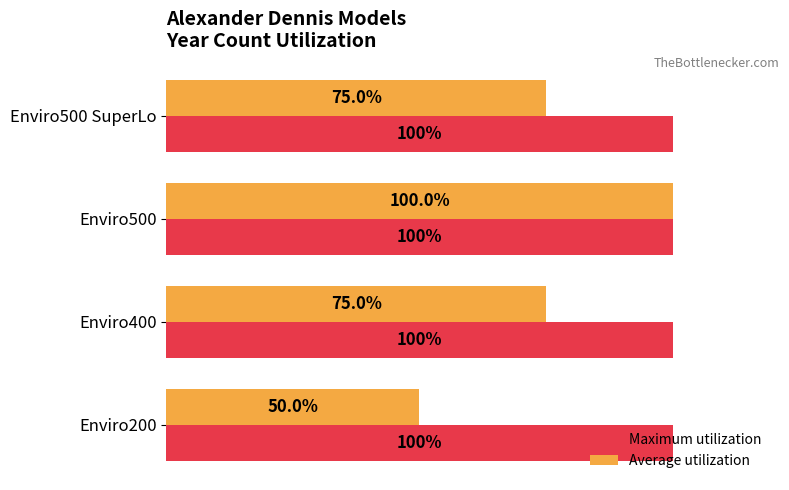

Which category has the lowest value in the Average utilization series?

Enviro200